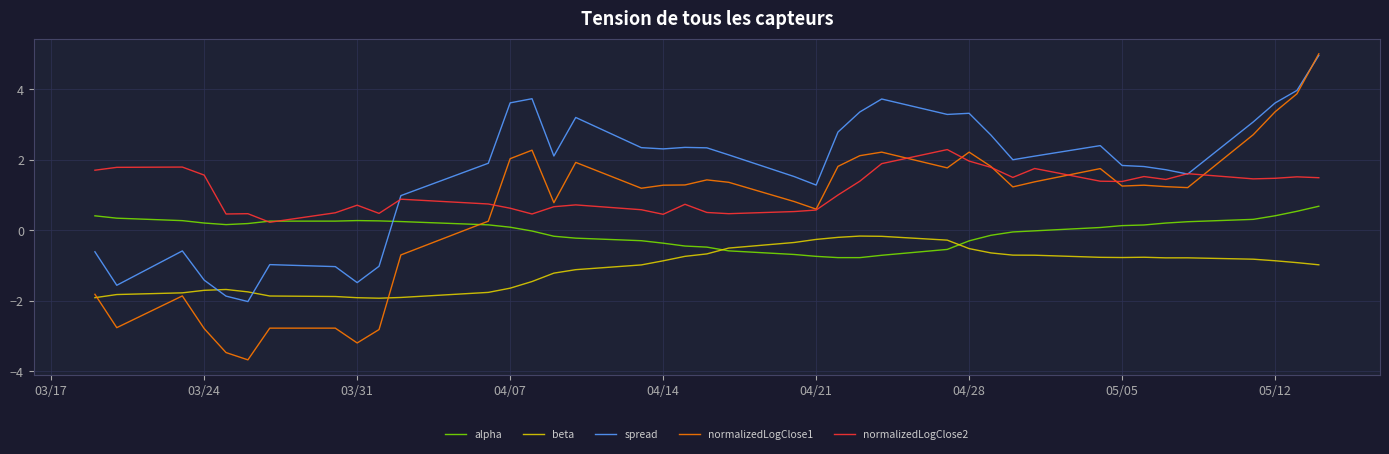

True or false: normalizedLogClose2 and beta cross at least once.

False